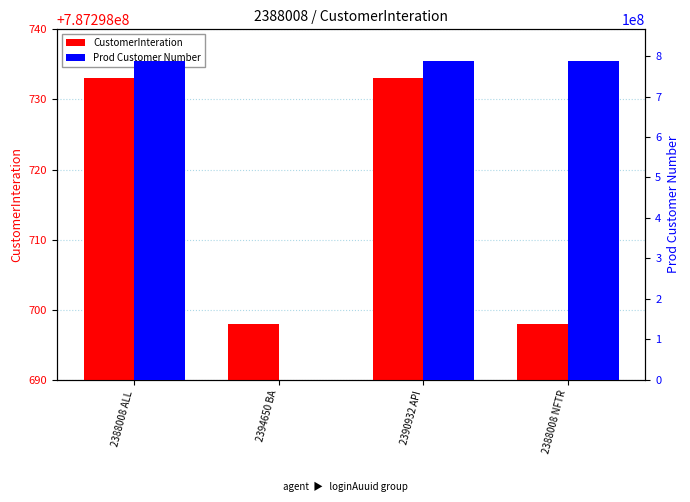

The value of CustomerInteration at 2388008 ALL is 787298733. True or false?

True